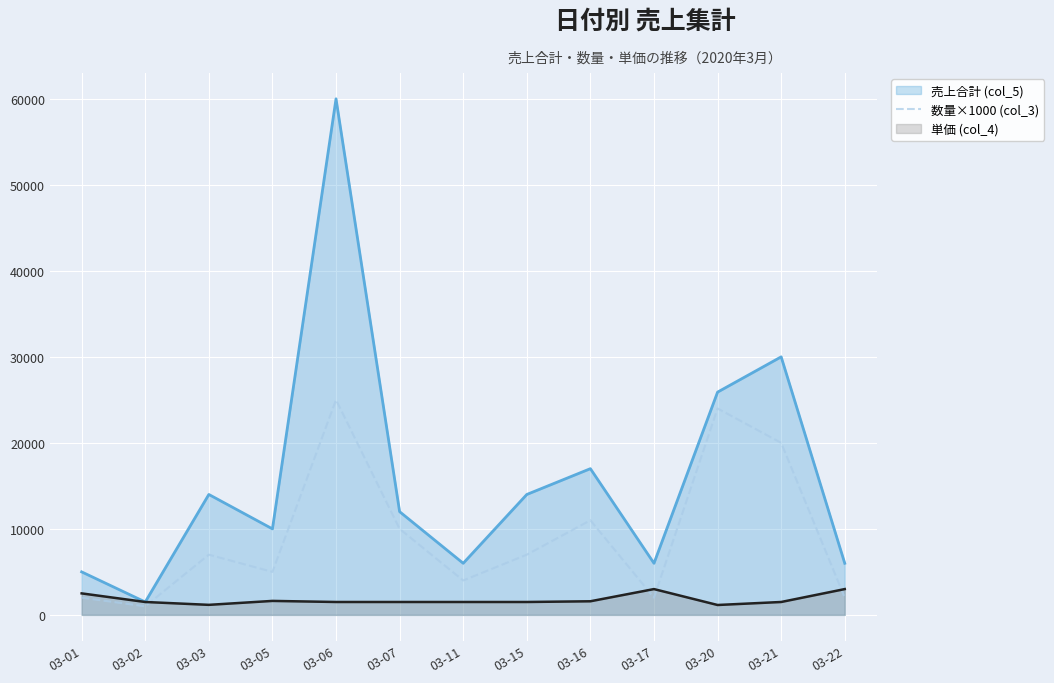

What is the minimum value shown in the chart?

1000